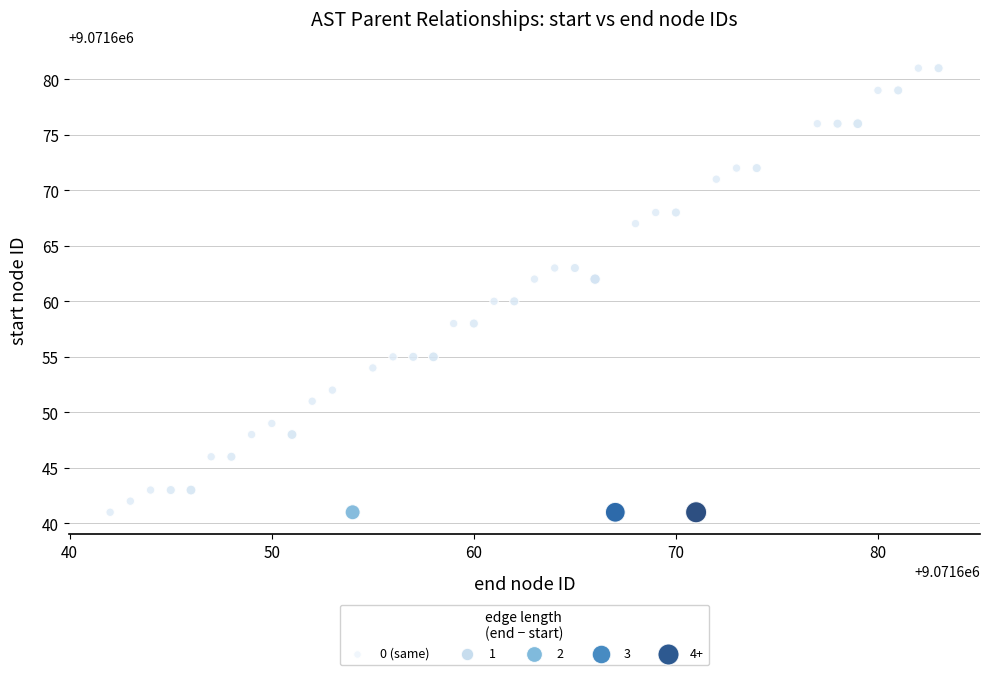

What is the range of Y values (max minus min)?

40